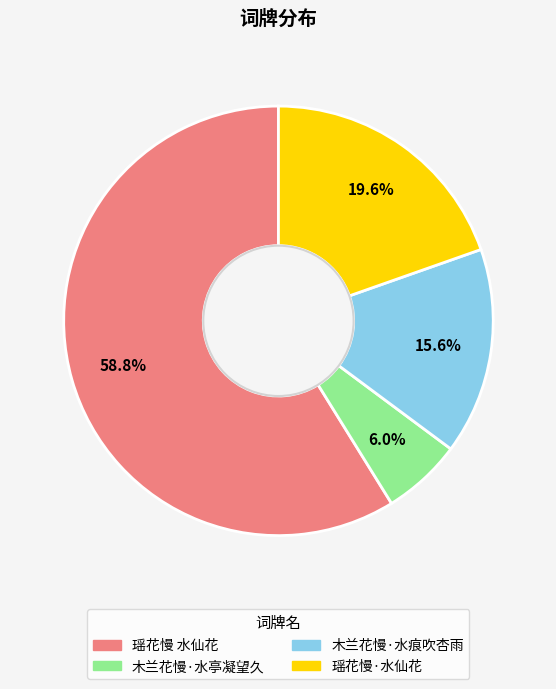

How much of the chart is everything except 木兰花慢·水痕吹杏雨?

84.4%